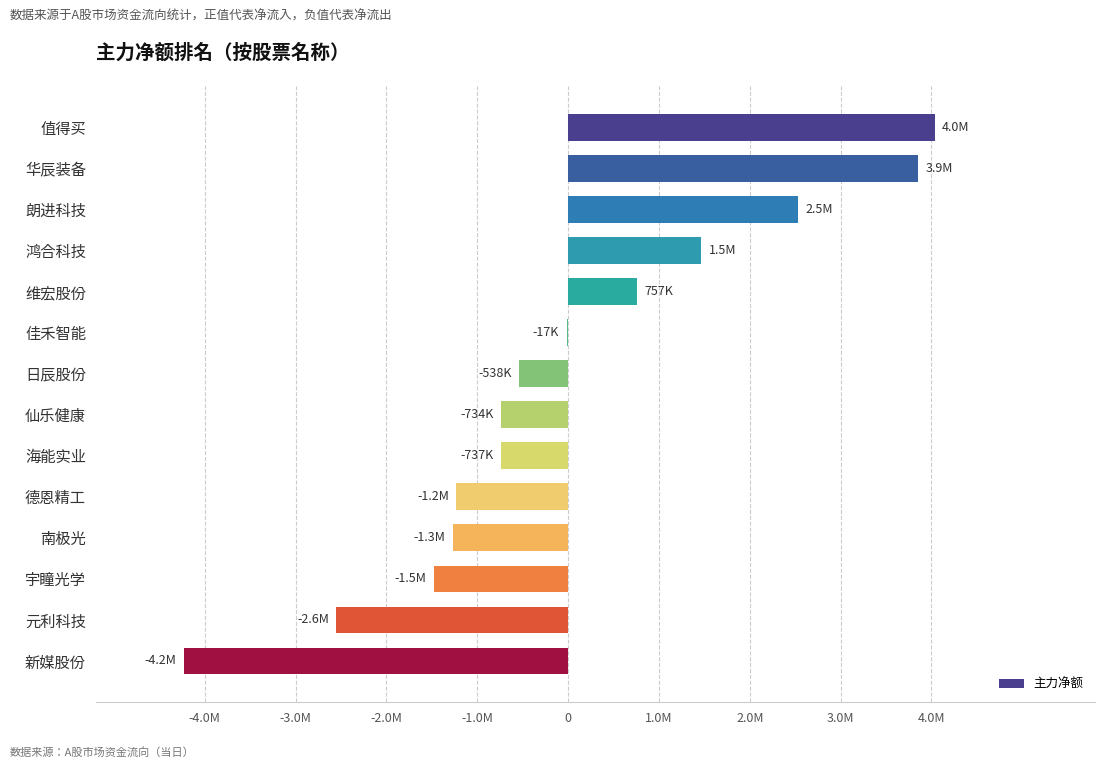

Count the number of data series in this chart.

1